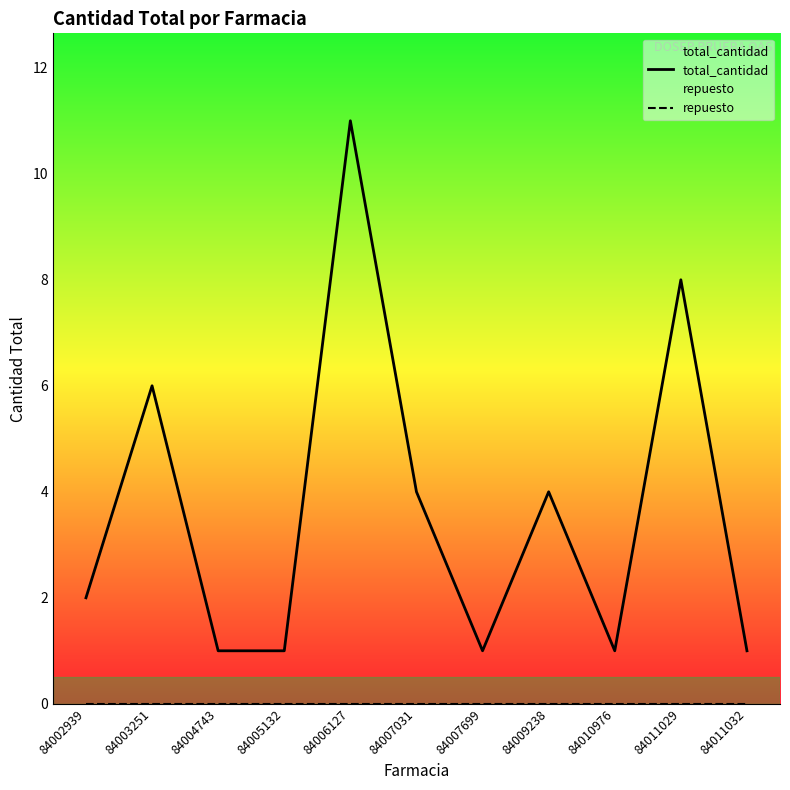

Reading right to left, transcribe all the data shown in this chart.

total_cantidad: 84011032=1	84011029=8	84010976=1	84009238=4	84007699=1	84007031=4	84006127=11	84005132=1	84004743=1	84003251=6	84002939=2
repuesto: 84011032=0	84011029=0	84010976=0	84009238=0	84007699=0	84007031=0	84006127=0	84005132=0	84004743=0	84003251=0	84002939=0